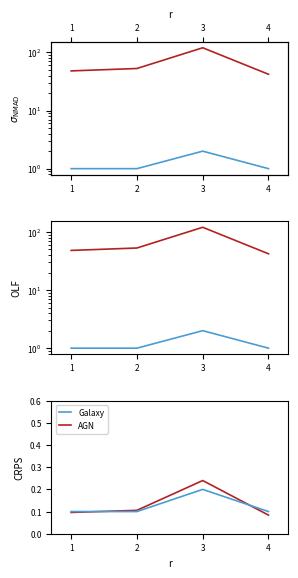

At how many categories does at least one series exceed 0?

4